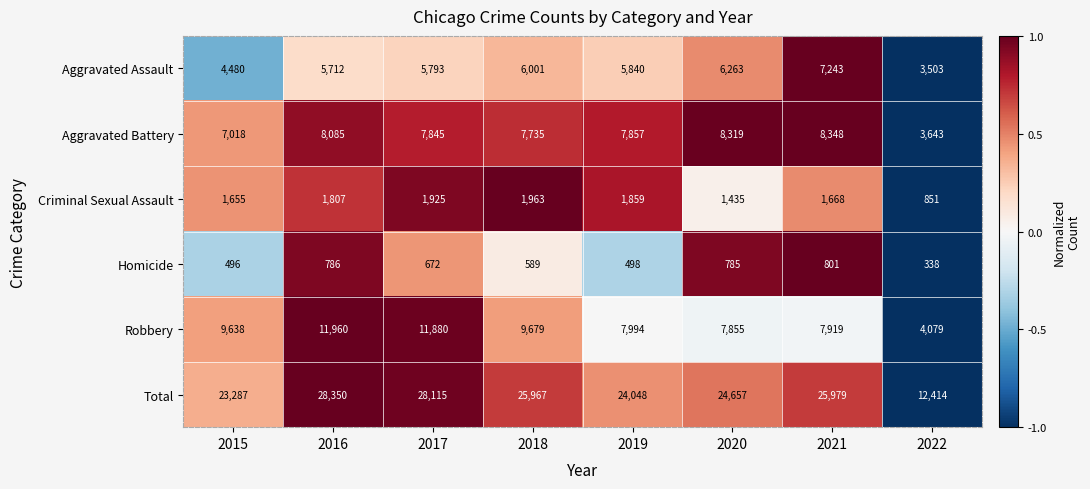

What is the spread (max minus min) of values at 2017?

27443